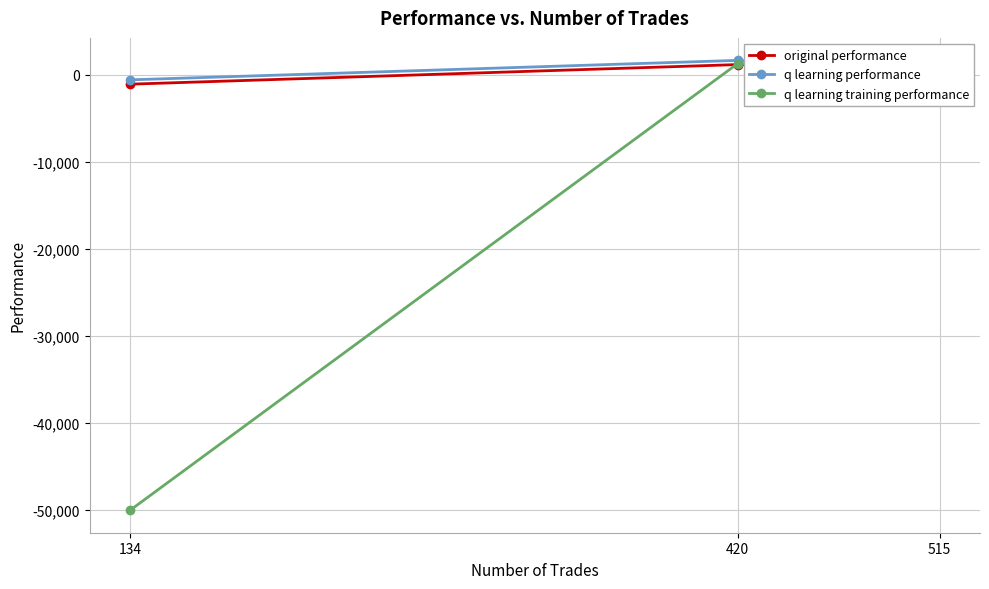

What is the sum of all q learning training performance values?

-47936.1